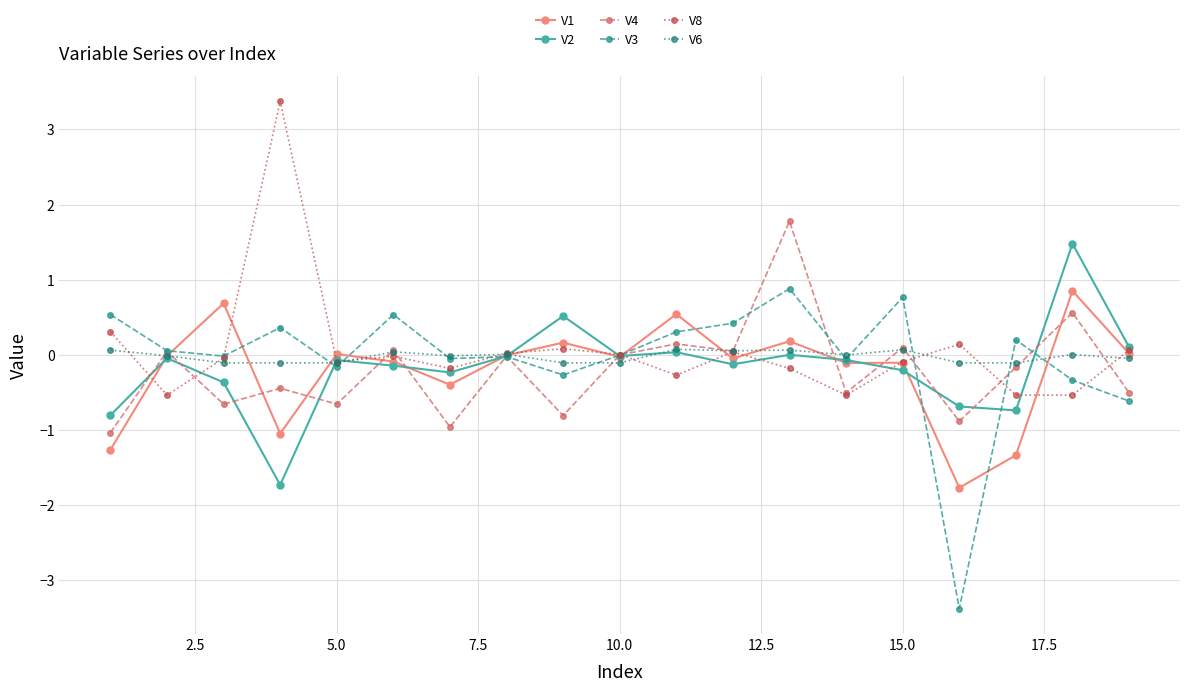

How many categories are shown in the chart?

19